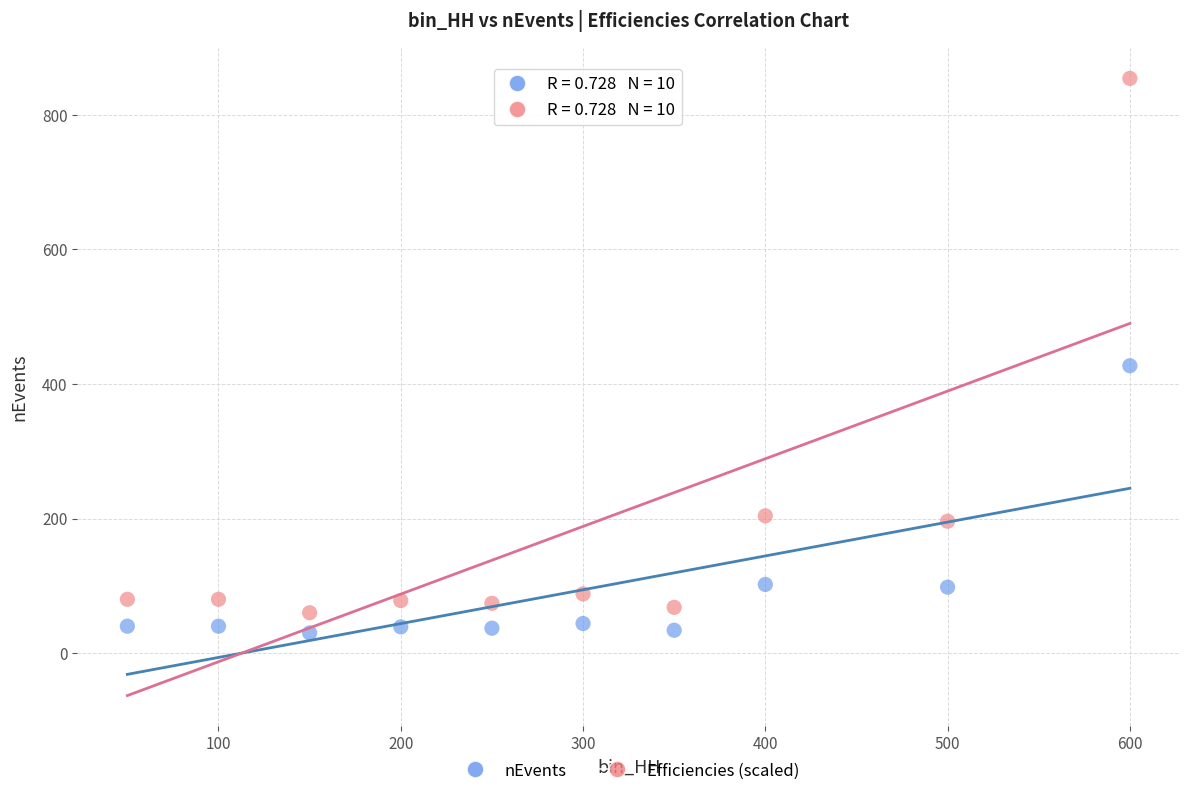

Across all data points, what is the range of Y values (max minus min)?

824.0